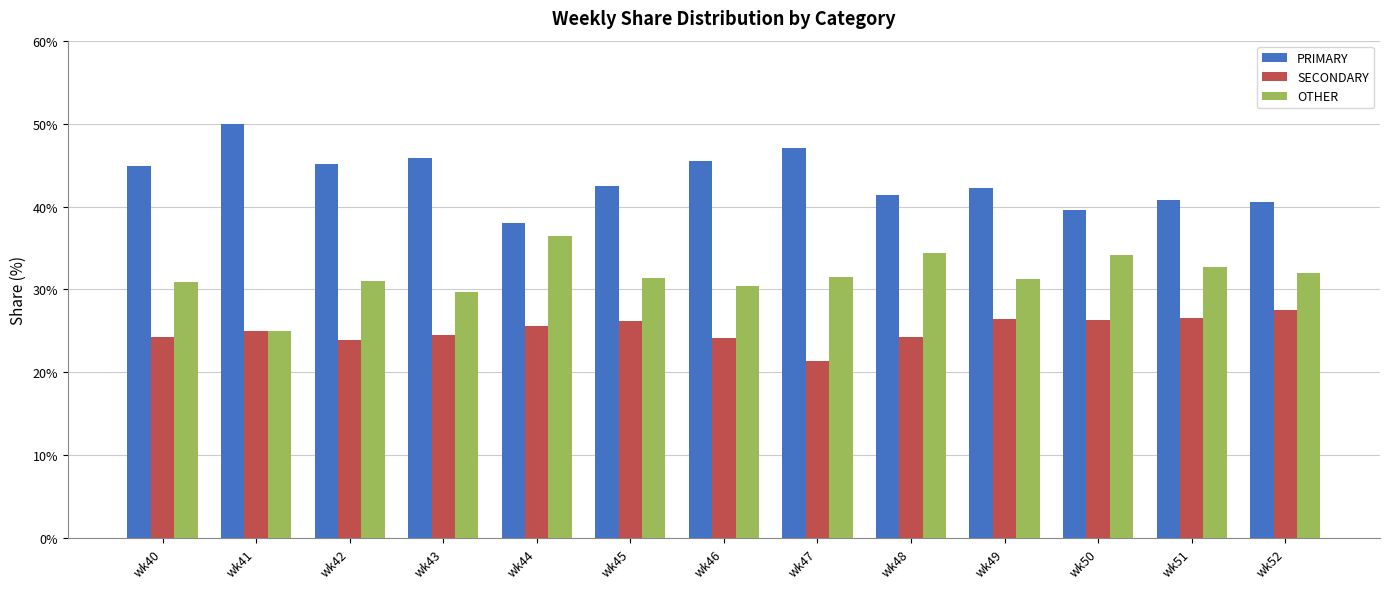

What is the highest value of the OTHER series?

36.4